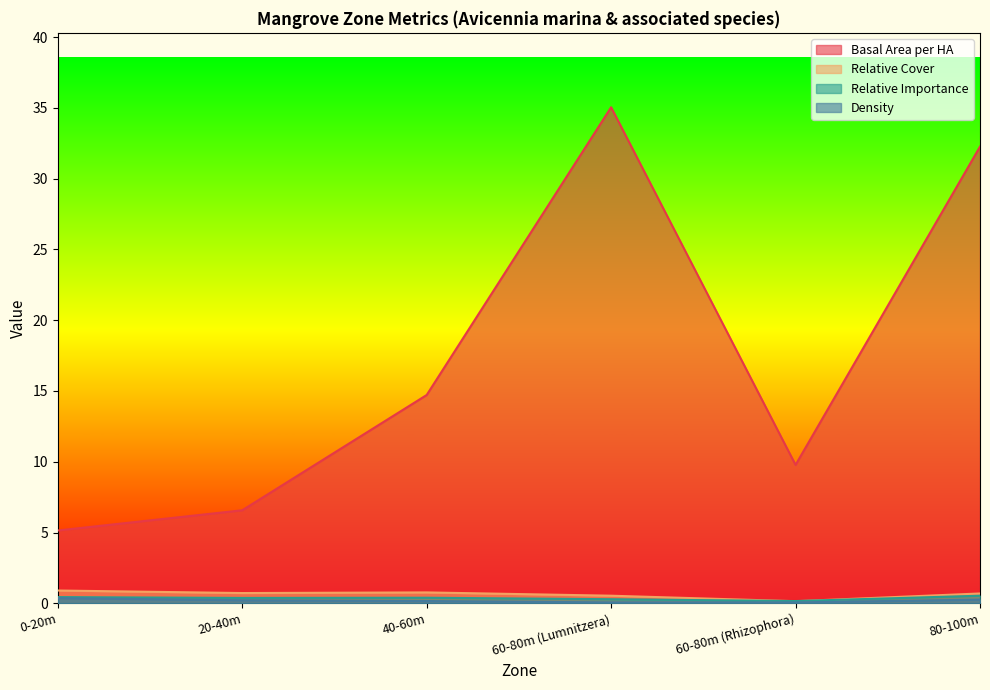

How many lines are shown in the chart?

4